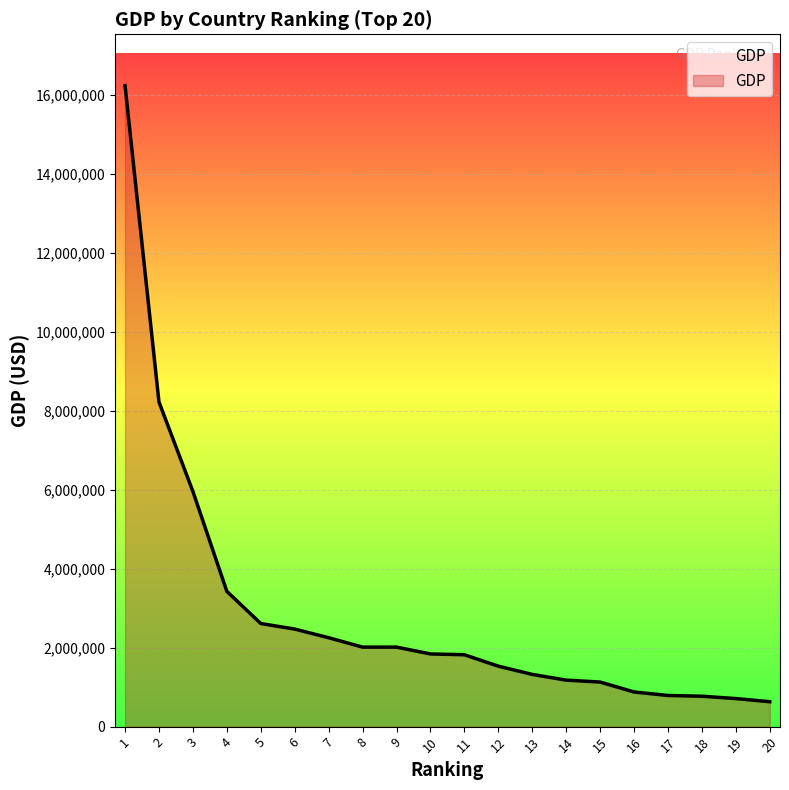

What is the ratio of the value at 4 to the value at 7?

1.5